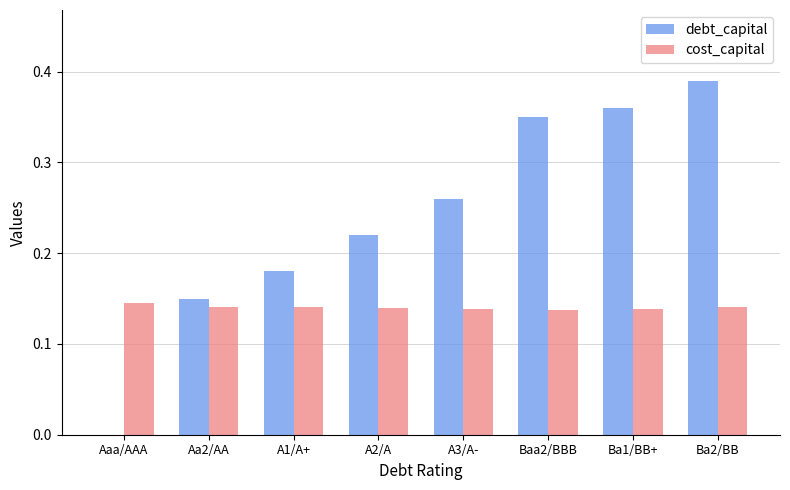

Count the cost_capital values in the range 0 to 1.

8